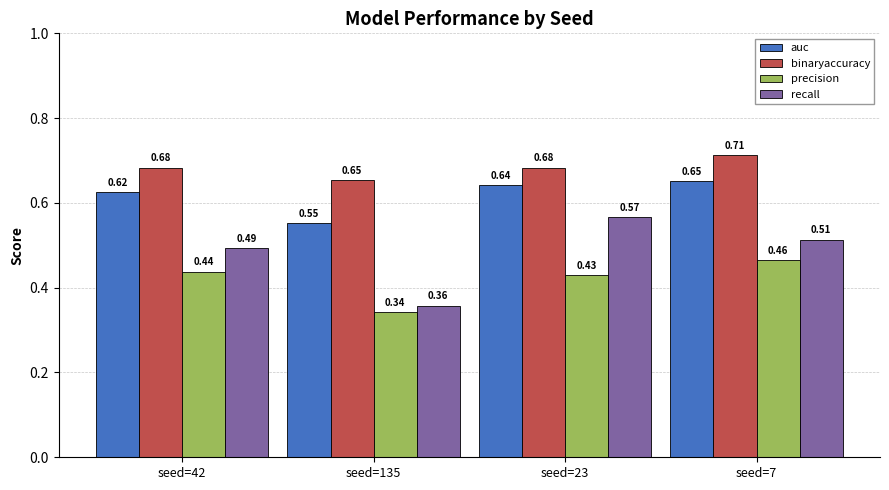

At seed=7, list the series in order from largest to smallest.

binaryaccuracy, auc, recall, precision